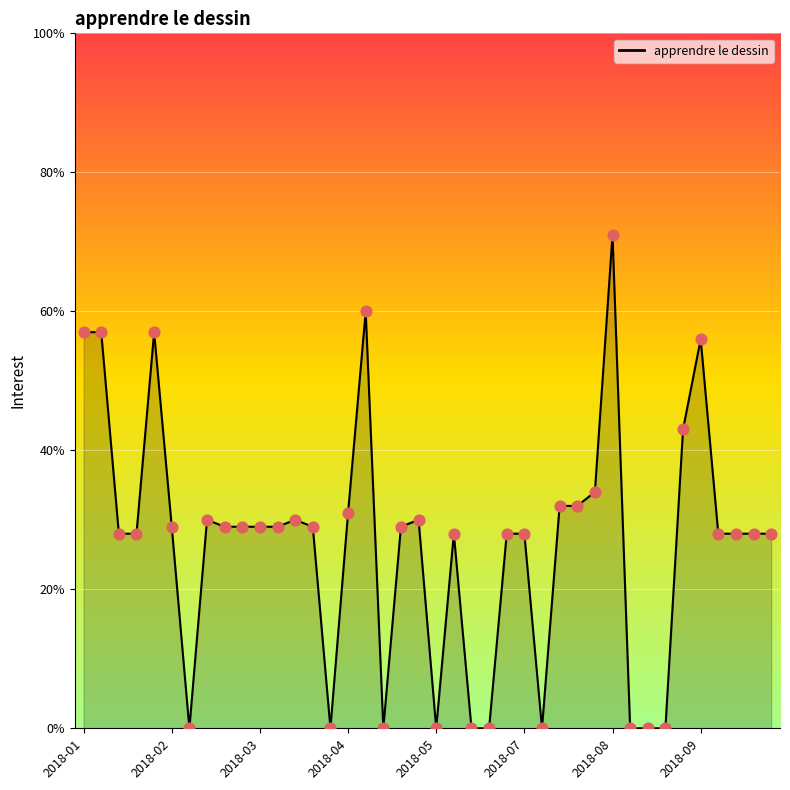

What is the difference between the maximum and minimum values?

71